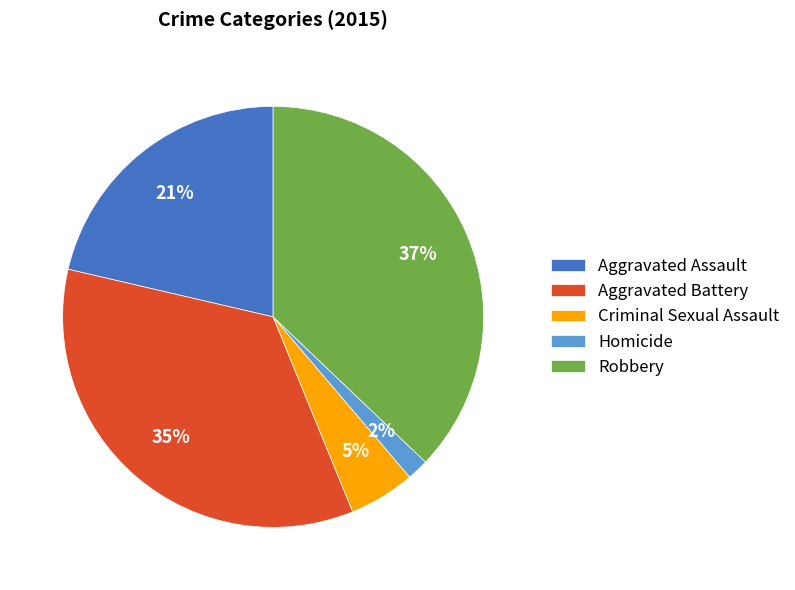

Is the sum of Aggravated Assault and Criminal Sexual Assault greater than half?

No